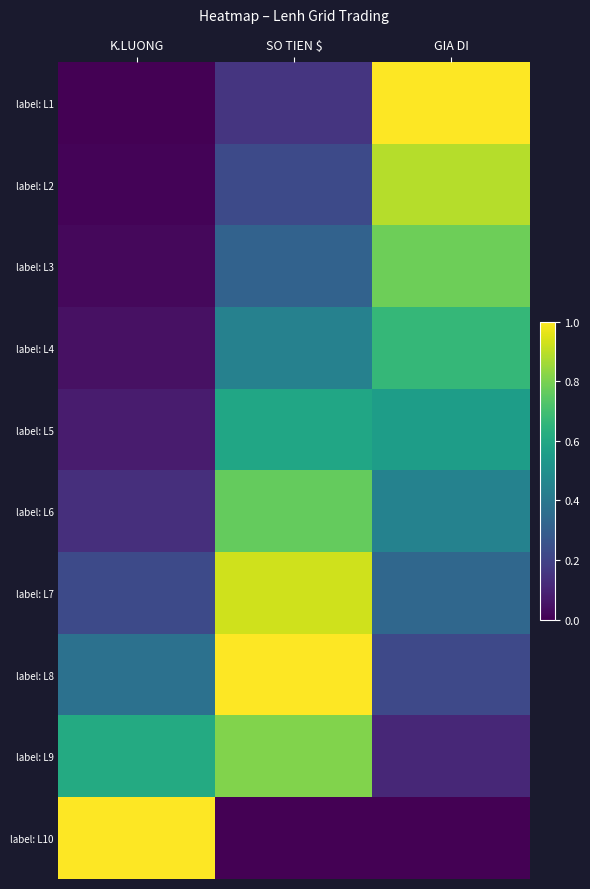

Reading left to right, extract all data points from this chart.

label: L1: K.LUONG=0.0	SO TIEN $=0.2	GIA DI=1.0
label: L2: K.LUONG=0.0	SO TIEN $=0.2	GIA DI=0.9
label: L3: K.LUONG=0.0	SO TIEN $=0.3	GIA DI=0.8
label: L4: K.LUONG=0.0	SO TIEN $=0.4	GIA DI=0.7
label: L5: K.LUONG=0.1	SO TIEN $=0.6	GIA DI=0.6
label: L6: K.LUONG=0.1	SO TIEN $=0.8	GIA DI=0.4
label: L7: K.LUONG=0.2	SO TIEN $=0.9	GIA DI=0.3
label: L8: K.LUONG=0.4	SO TIEN $=1.0	GIA DI=0.2
label: L9: K.LUONG=0.6	SO TIEN $=0.8	GIA DI=0.1
label: L10: K.LUONG=1.0	SO TIEN $=0.0	GIA DI=0.0